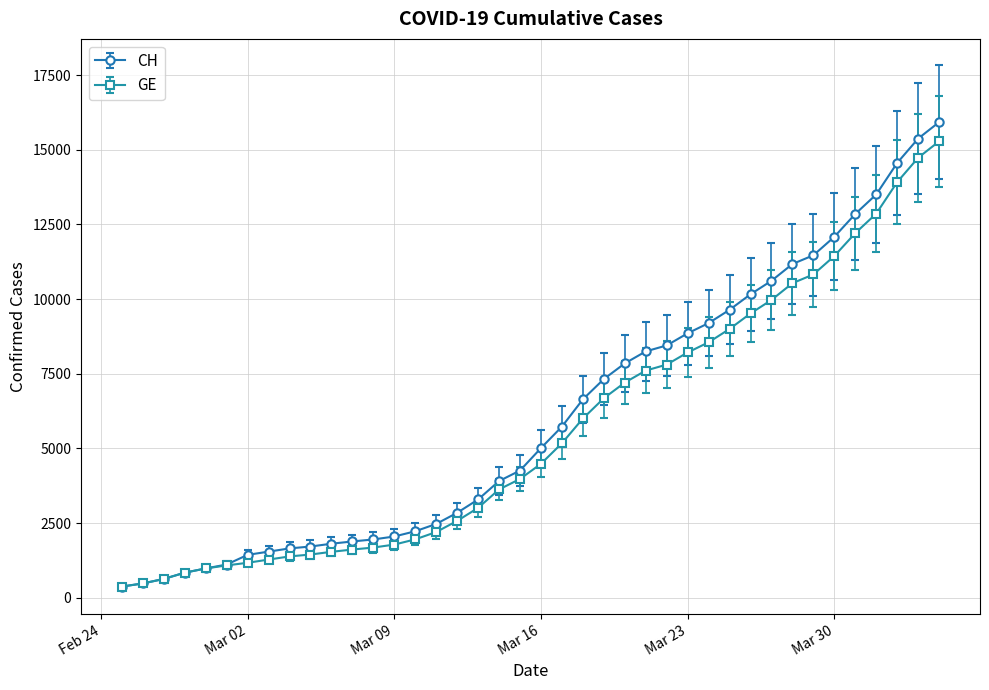

What is the value of the CH point at the 40th from the left?

15926